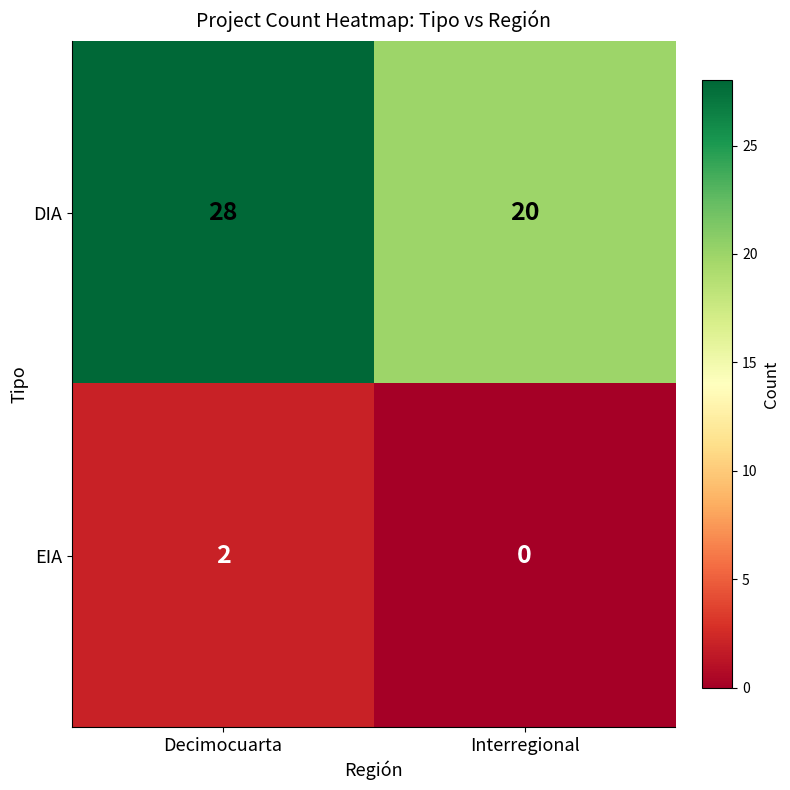

At which category is the sum across all series the highest?

Decimocuarta